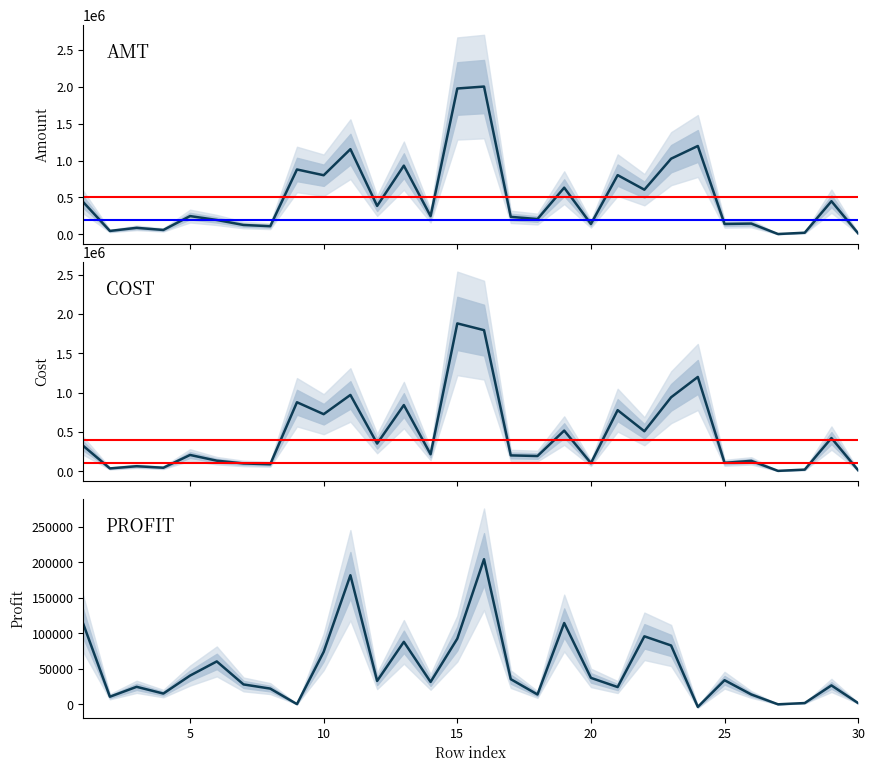

How many data points does each series have?

30